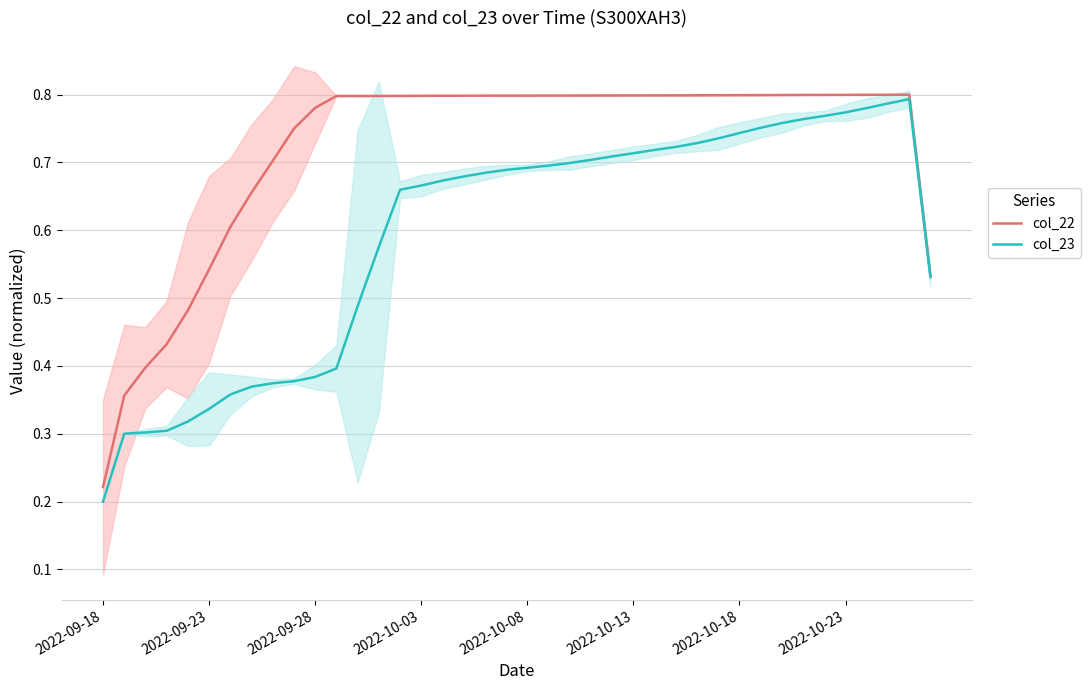

What is the maximum value for col_23?

0.8